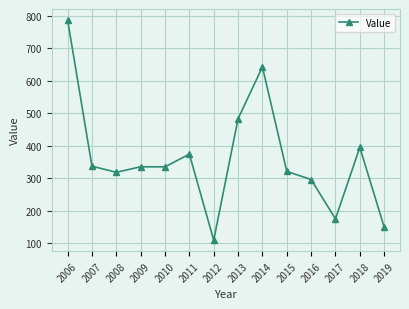

At which label is the value closest to 448?

2013